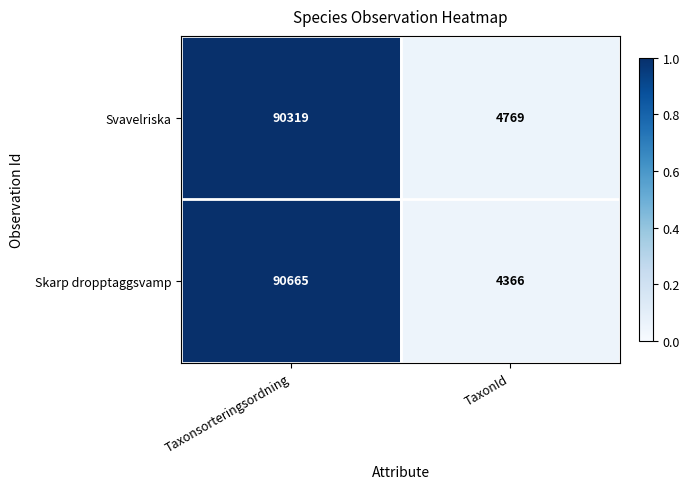

How many series are shown in this chart?

2